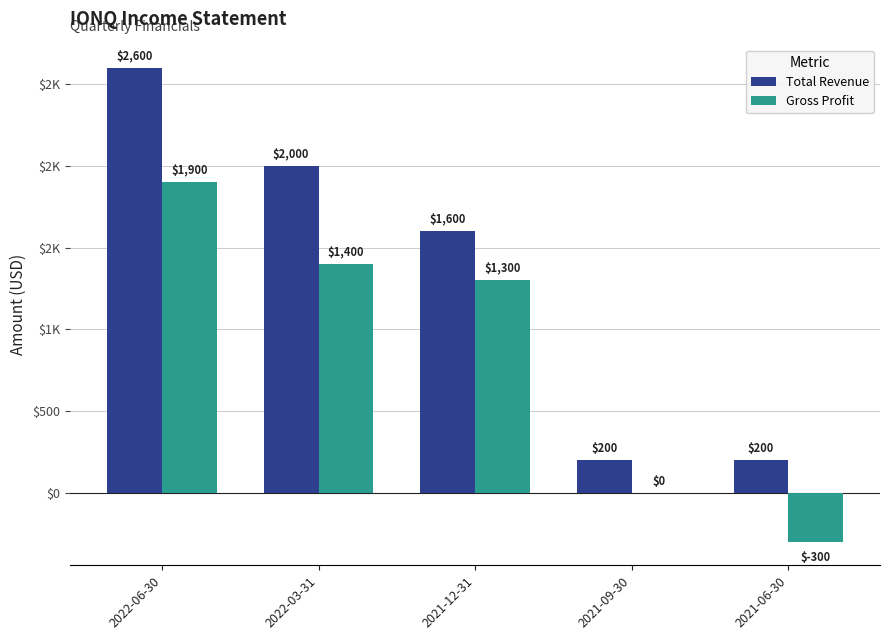

What are all the series names shown in the legend?

Total Revenue, Gross Profit